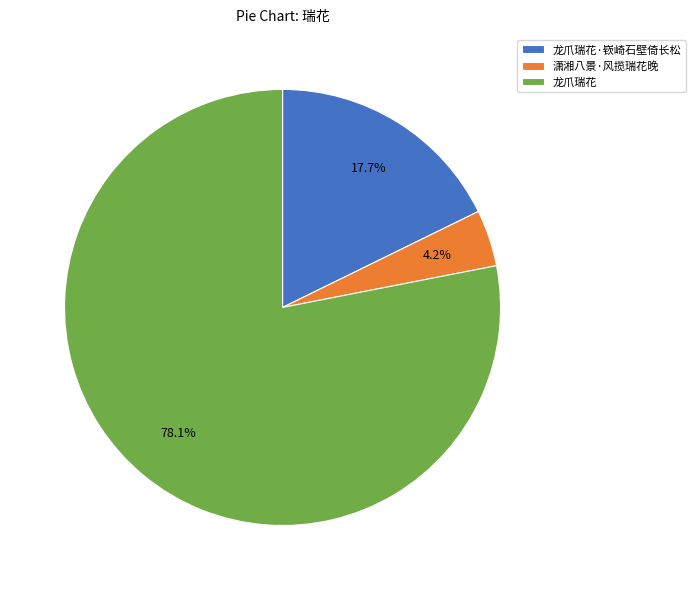

What is the majority slice?

龙爪瑞花